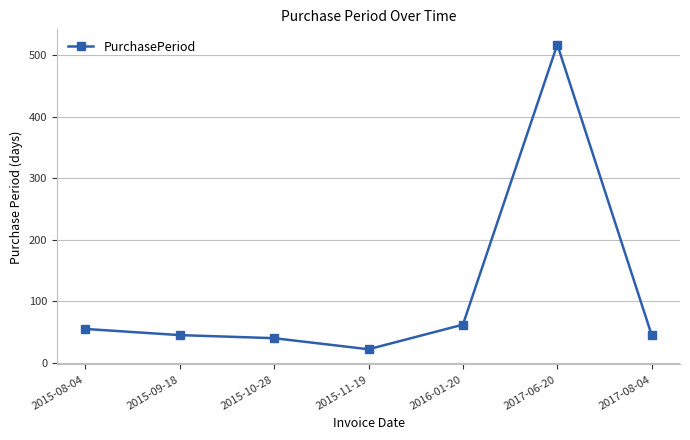

What is the difference between the maximum and minimum values?

495